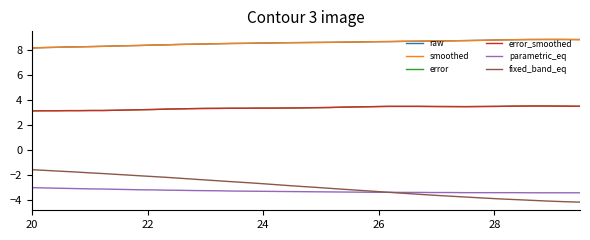

True or false: fixed_band_eq and error_smoothed cross at least once.

False